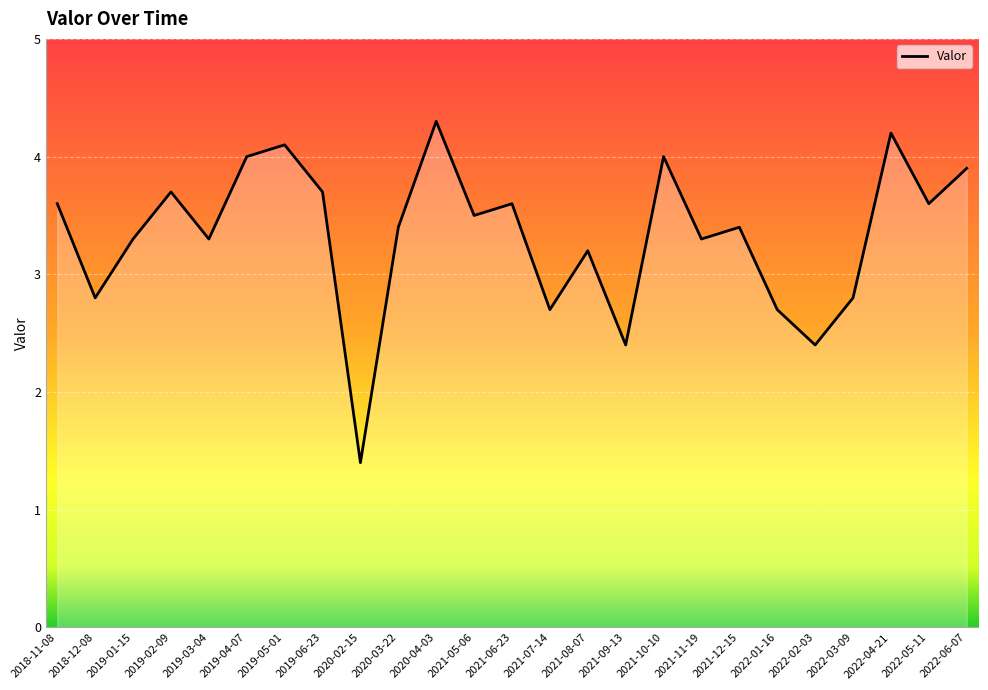

What is the change in value from 2020-02-15 to 2022-02-03?

+1.0